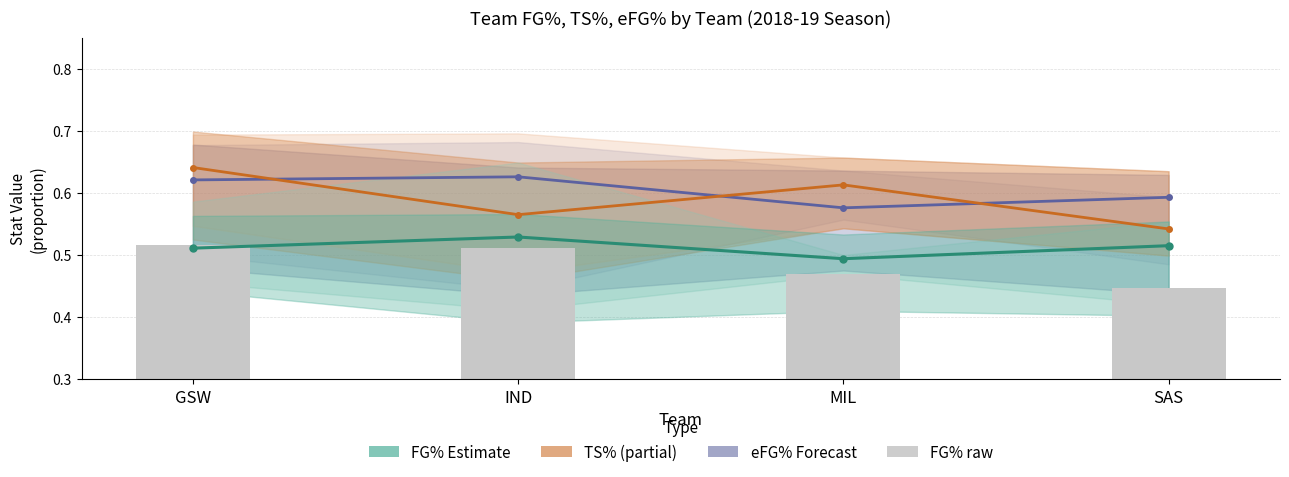

What is the label of the 3rd bar from the left?

MIL